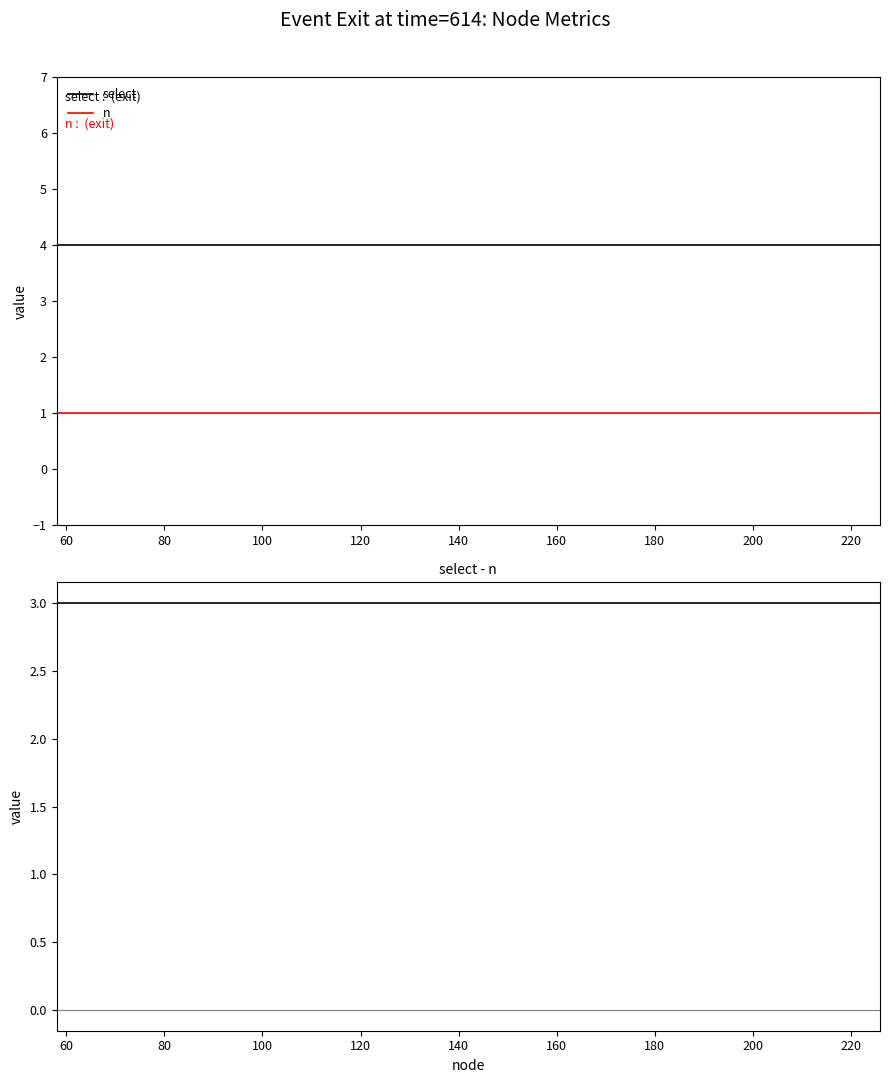

Is it true that n equals 1 at 140?

True